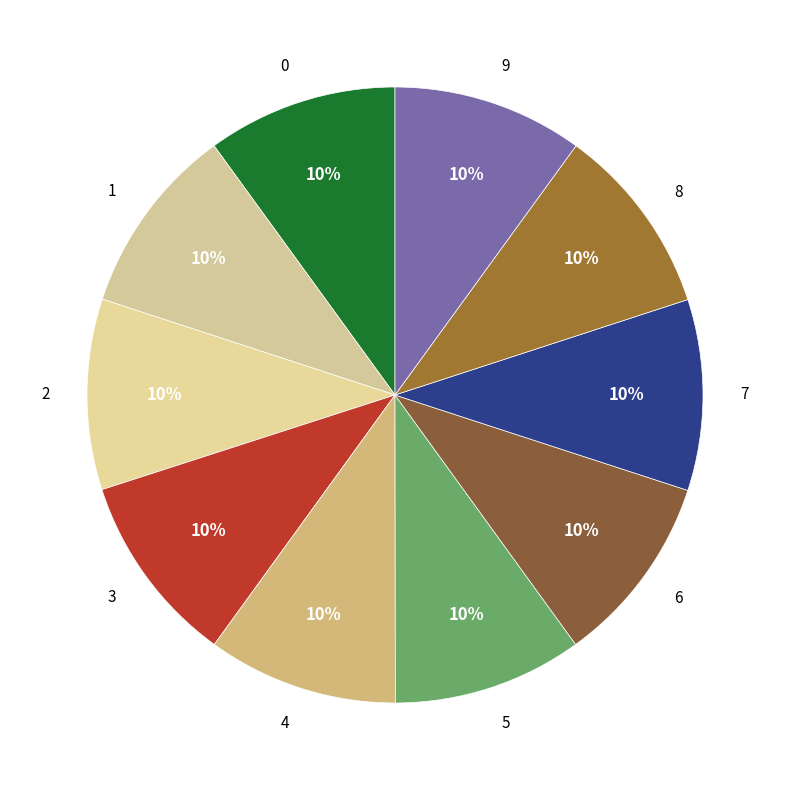

Do 3 and 5 together represent more than half of the pie?

No